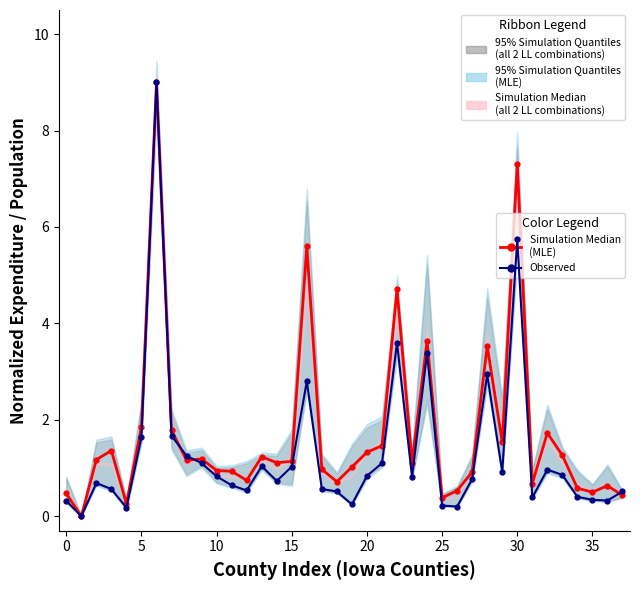

How many lines are shown in the chart?

2